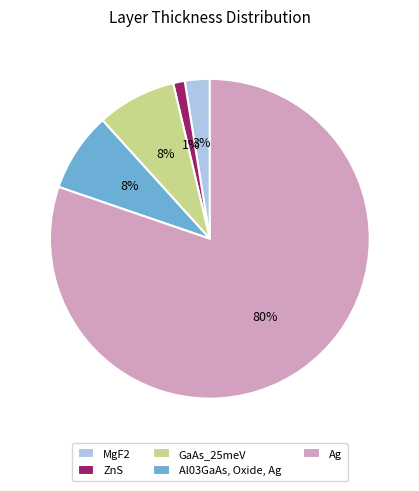

Between ZnS and Ag, which is larger?

Ag